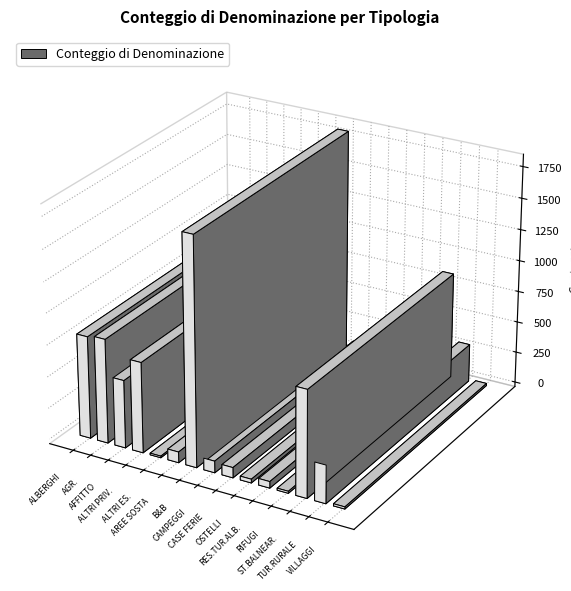

Is it true that the value at CASE PER FERIE is 31?

False